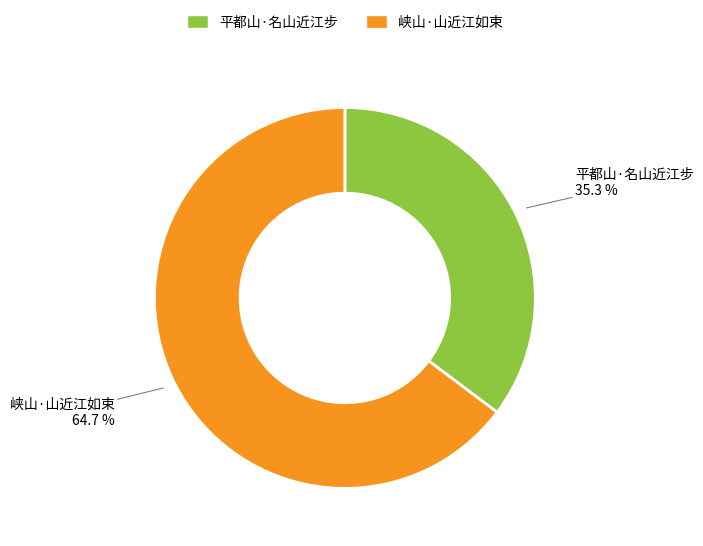

To the nearest percent, what percentage of the pie is 平都山·名山近江步?

35%